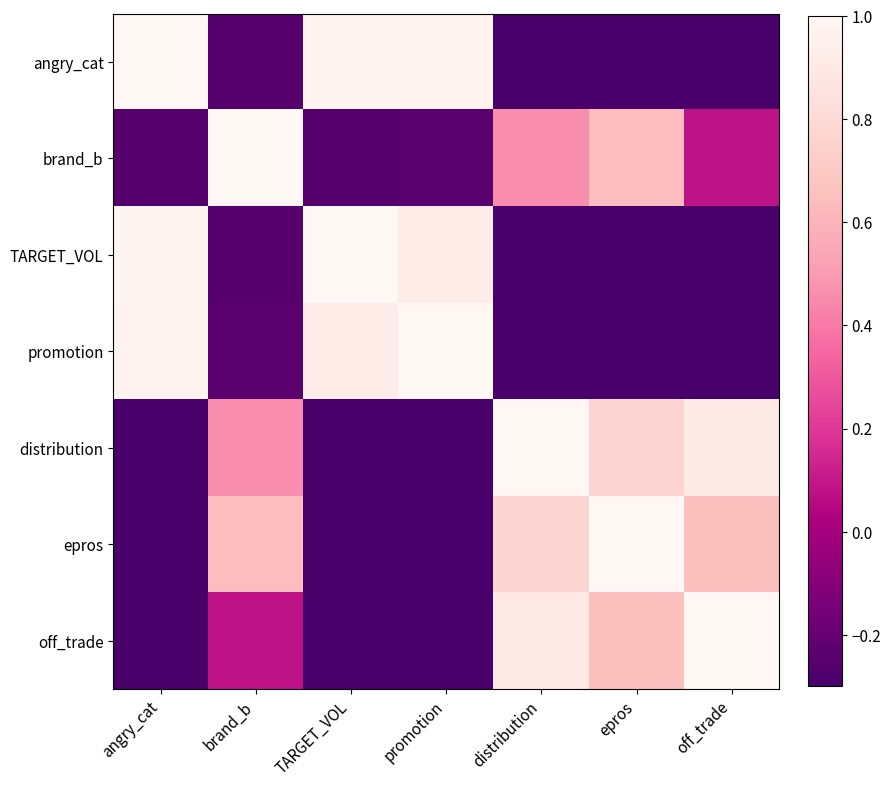

What is the greatest value displayed?

1.0